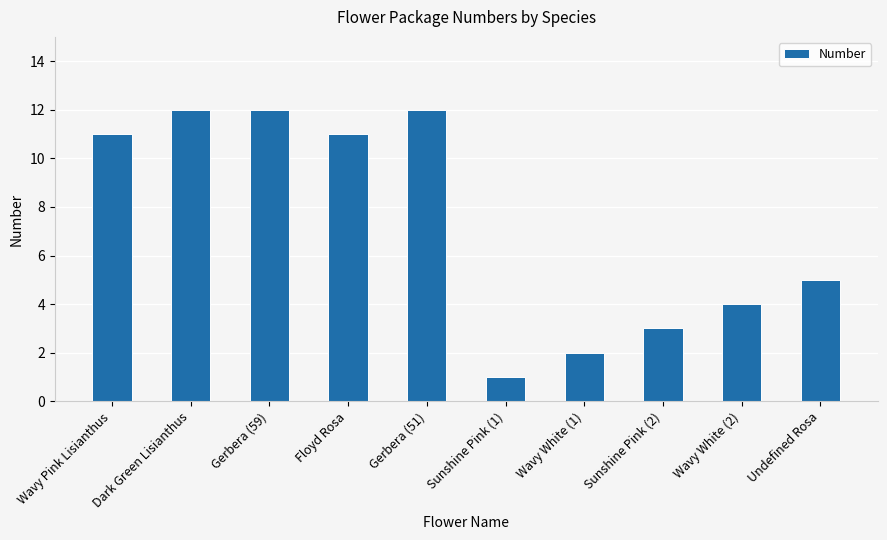

What is the ratio of the value at Gerbera (51) to the value at Wavy Pink Lisianthus?

1.1